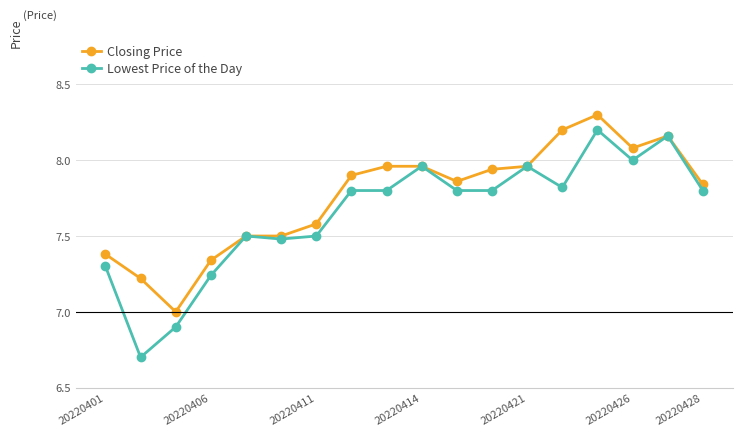

What is the value of the Closing Price point at the 1st from the left?

7.4